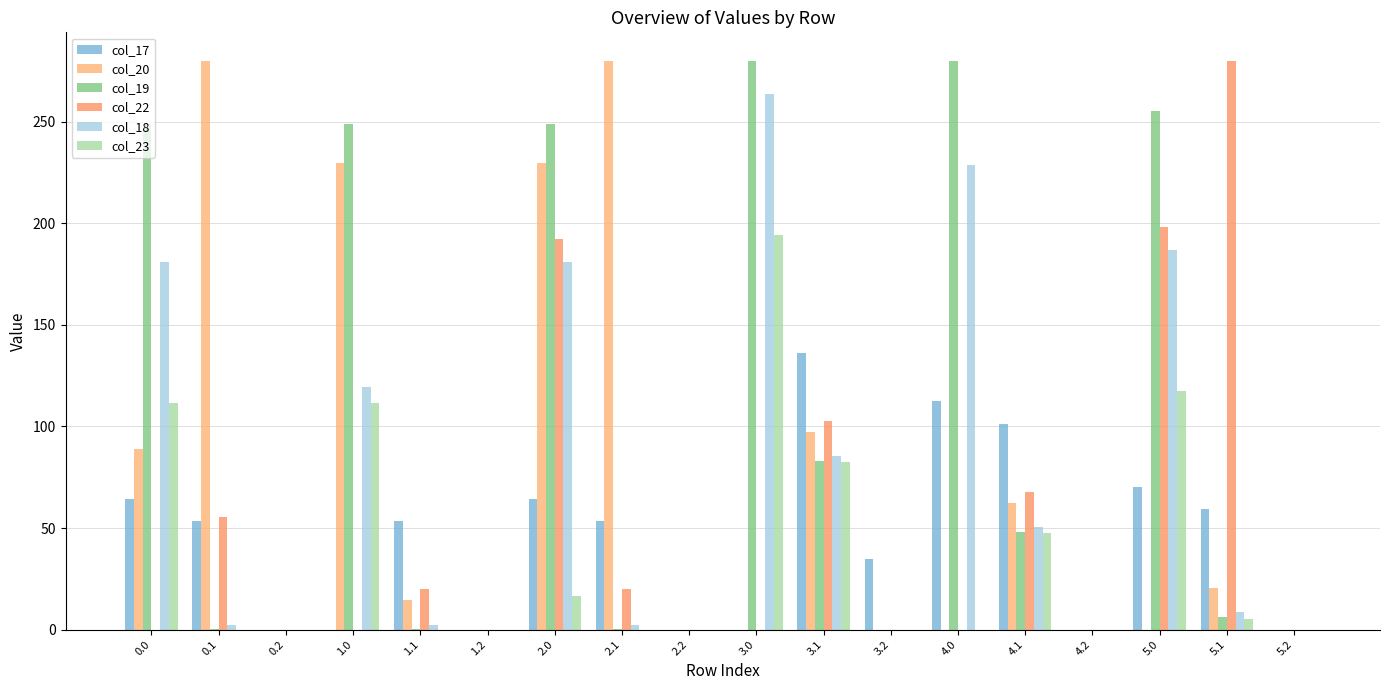

Which series has the largest range (max minus min)?

col_22